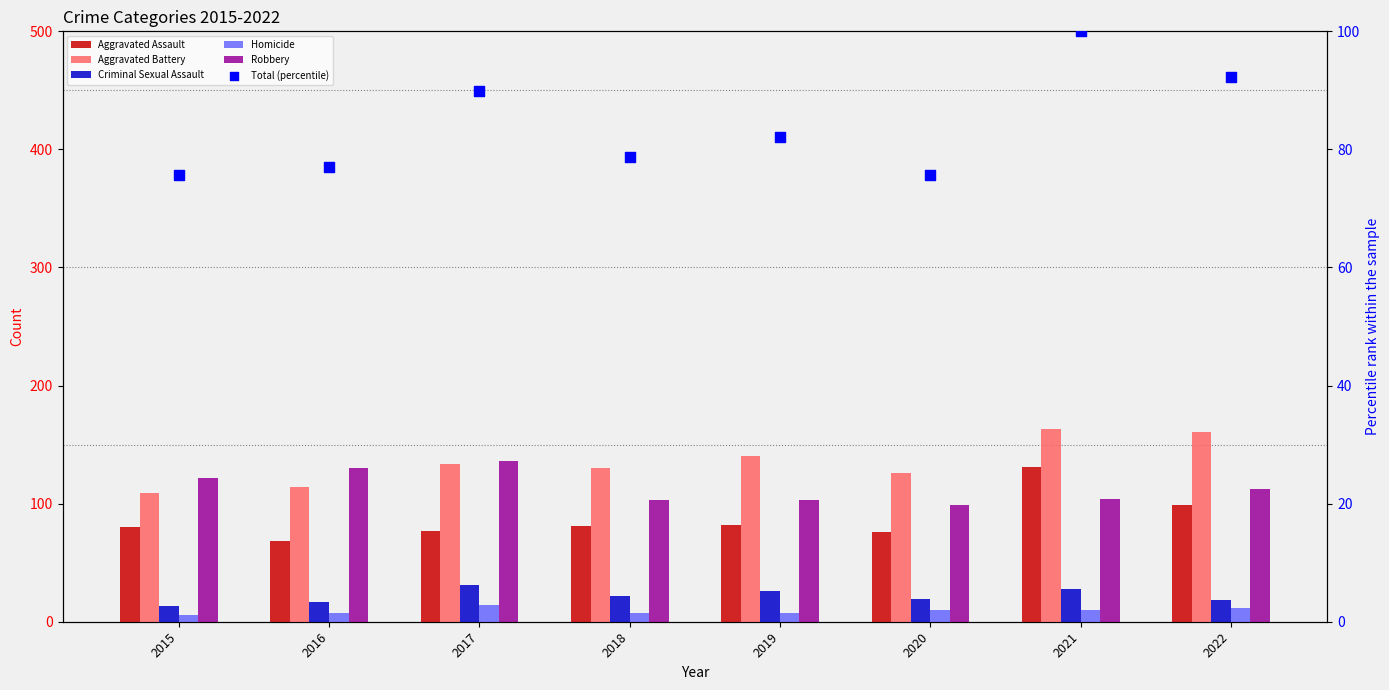

Is the value of Aggravated Battery at 2016 greater than the value of Total (percentile) at 2016?

Yes